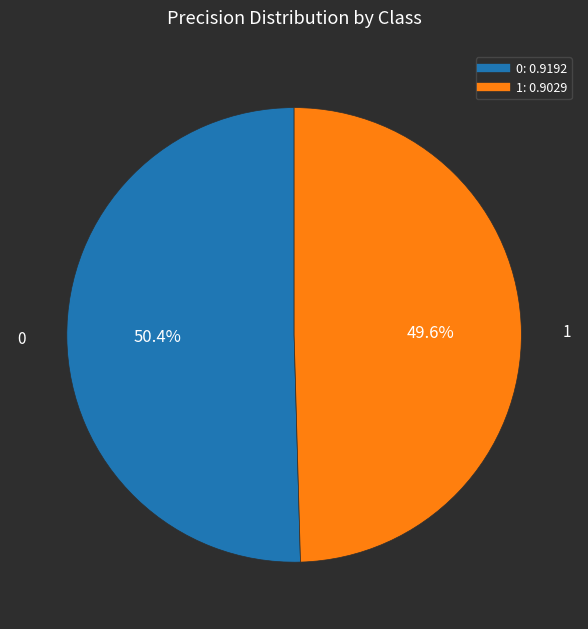

To the nearest percent, what is the difference between the largest and smallest slice percentages?

1%